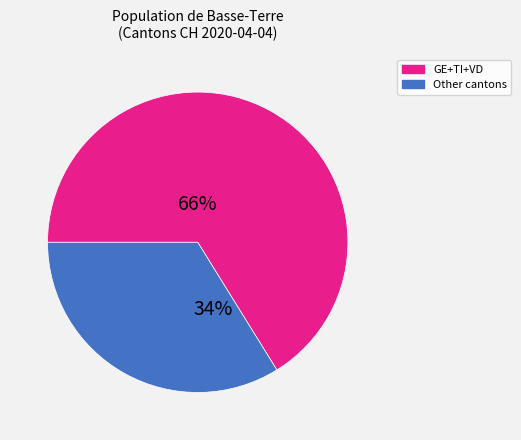

Is there any slice that represents more than half of the pie?

Yes